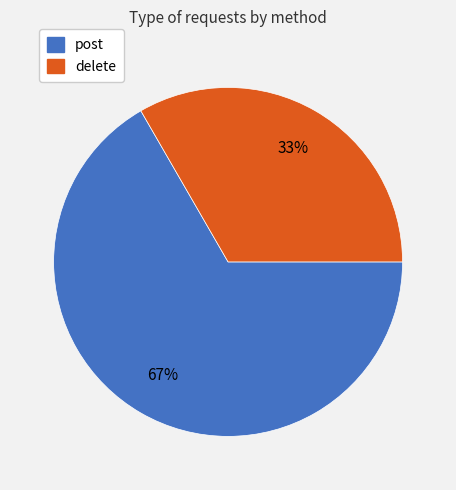

Is it true that post is 81% of the pie?

False